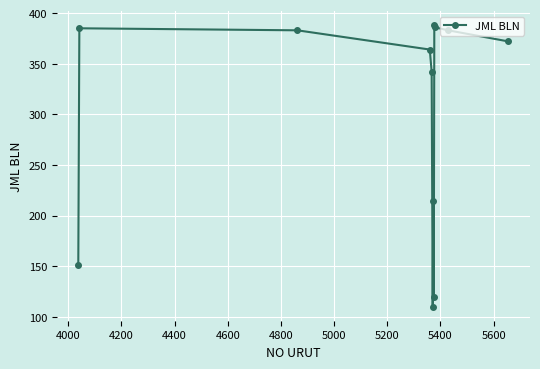

What is the value of the 7th point from the left?

214